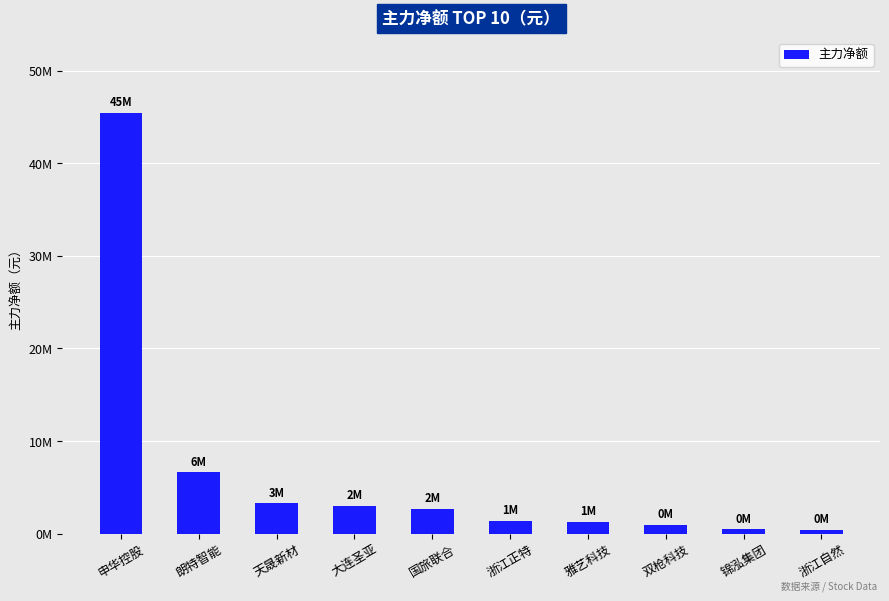

At which label does the data first exceed 2698447?

申华控股